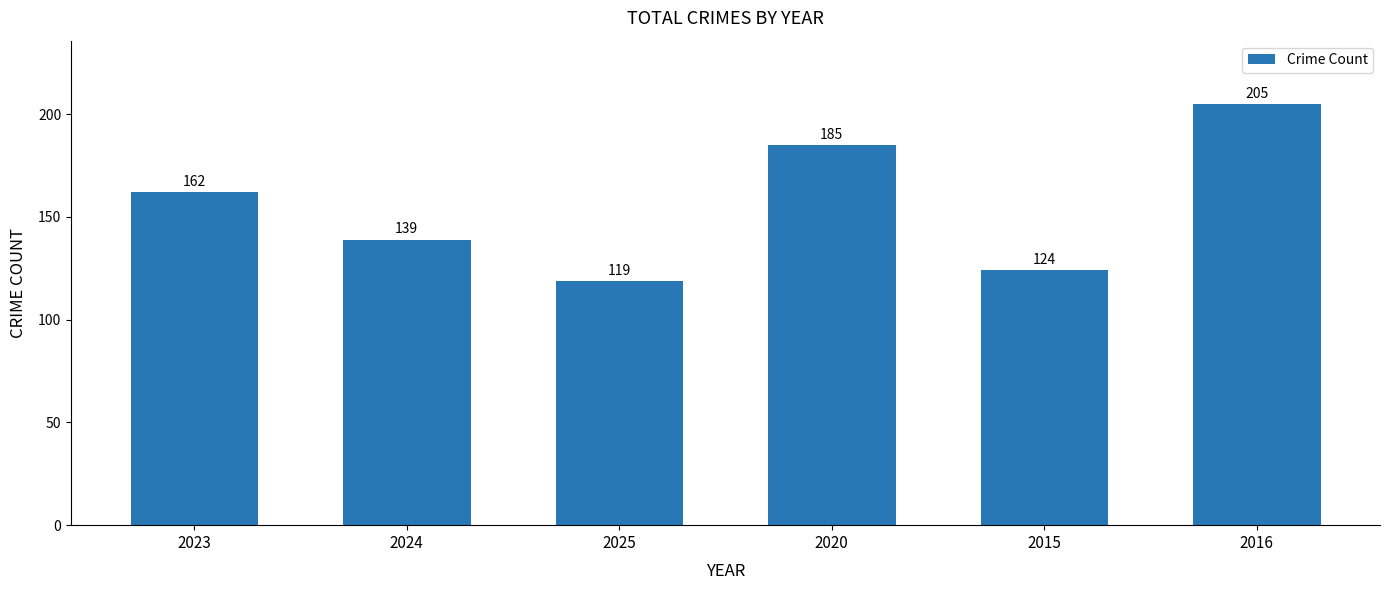

Does the chart contain stacked bars?

No